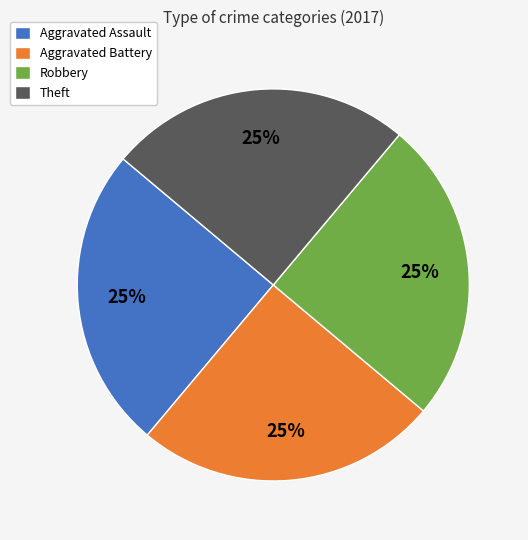

What is the ratio of the value at Aggravated Assault to the value at Robbery?

1.0